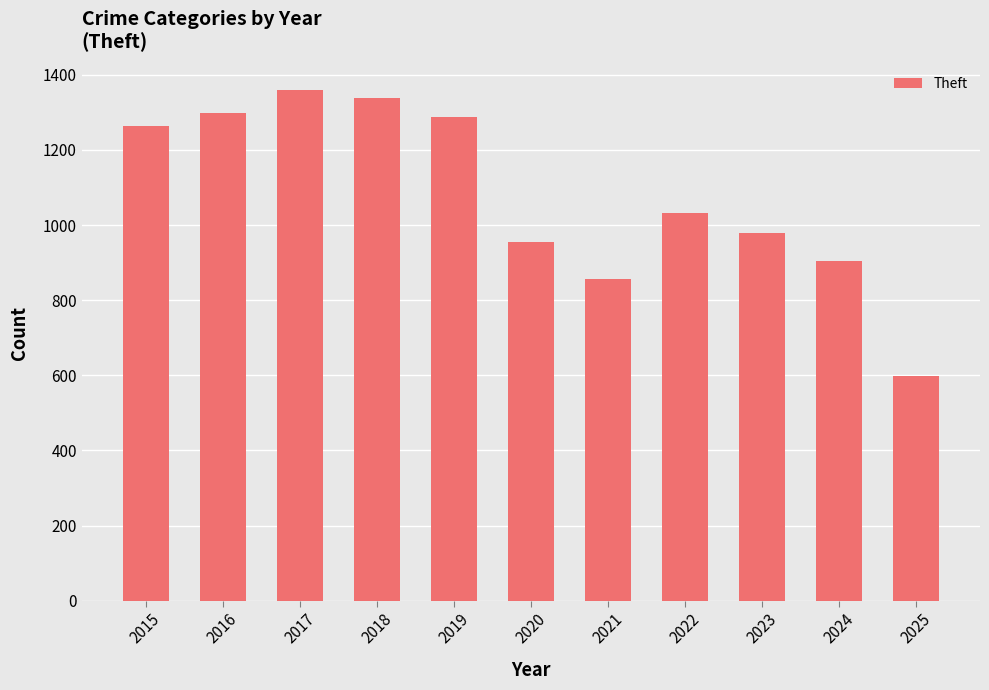

What is the difference between the second highest and second lowest values?

481